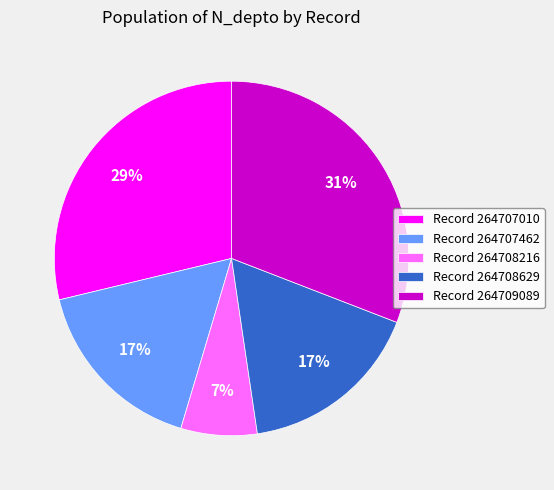

The Record 264708629 slice represents 17% of the pie. True or false?

True